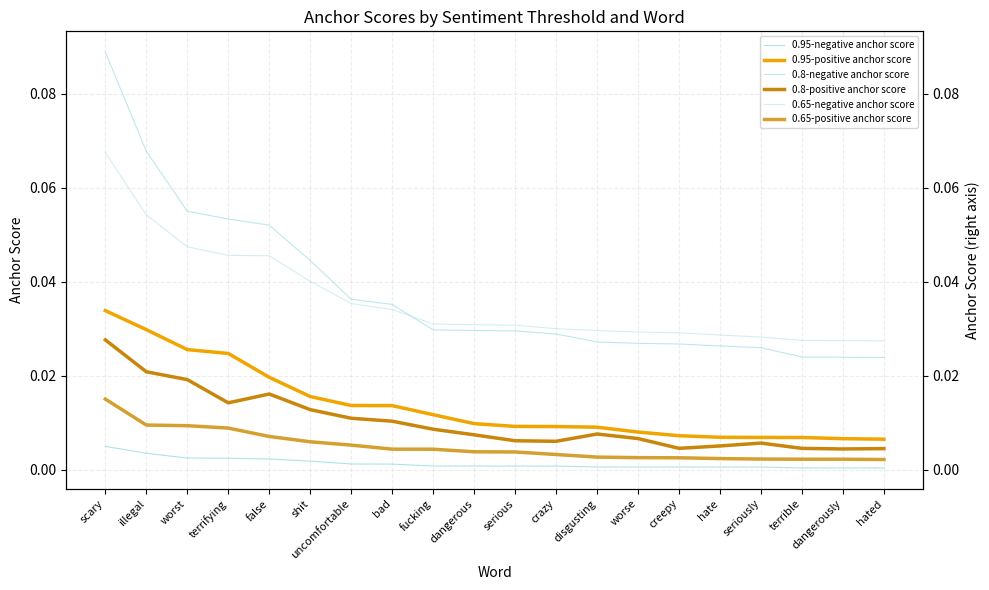

What is the maximum value shown in the chart?

0.1